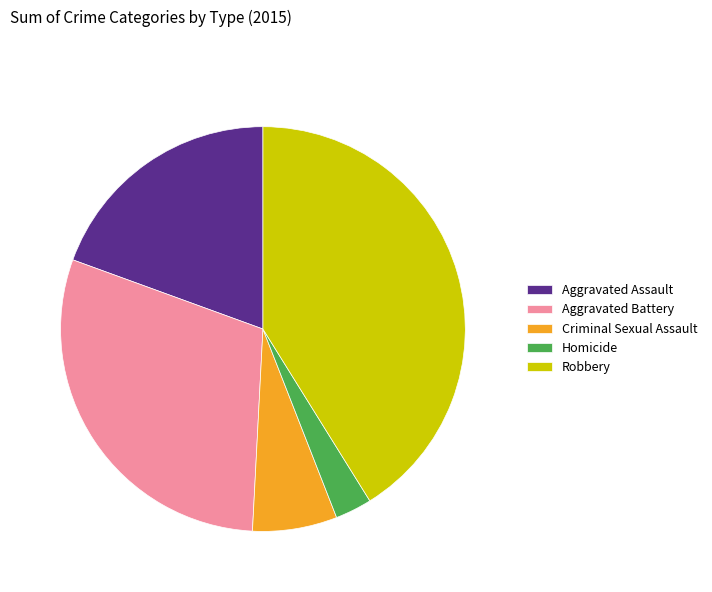

Which slice is the smallest?

Homicide